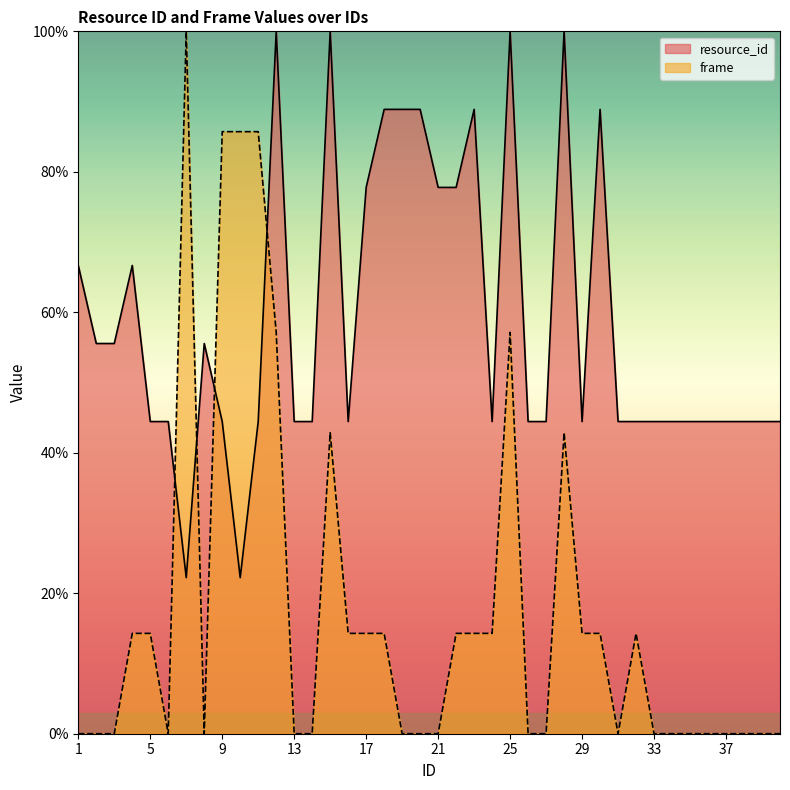

At which label does frame reach its peak?

7